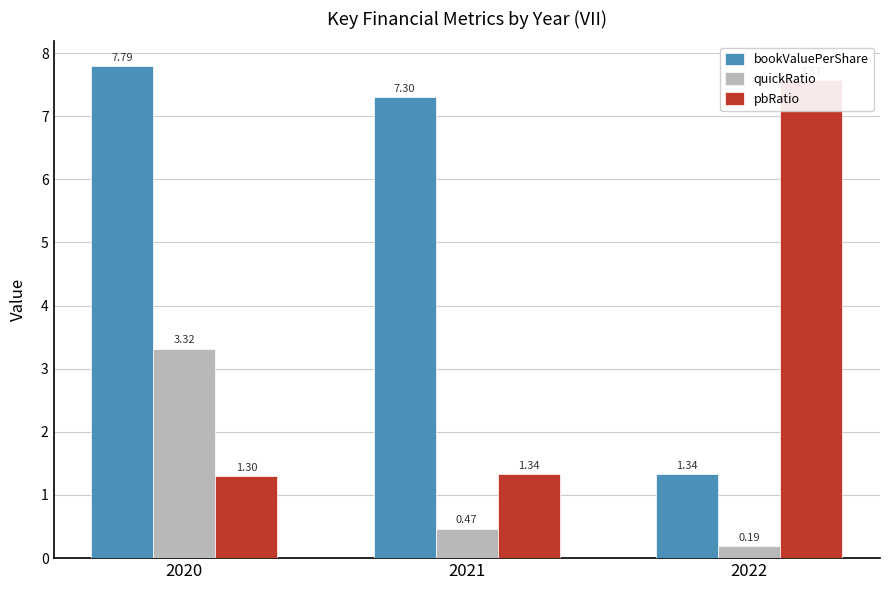

Between 2020 and 2021, which series saw the biggest shift?

quickRatio